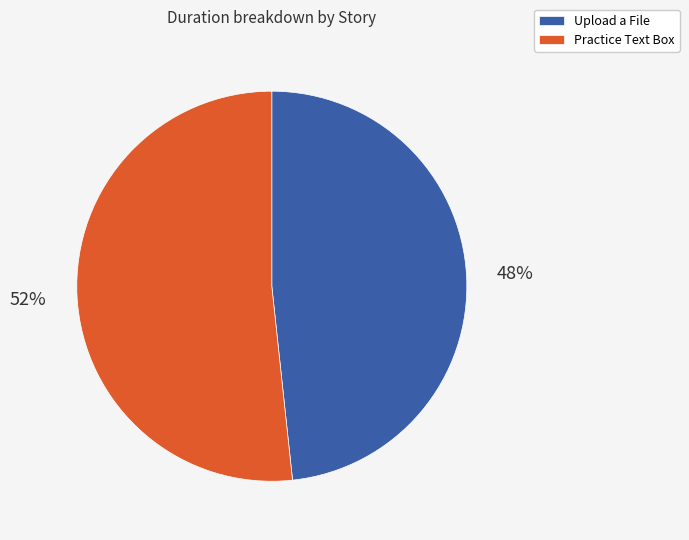

What percentage is the Practice Text Box slice, to the nearest percent?

52%